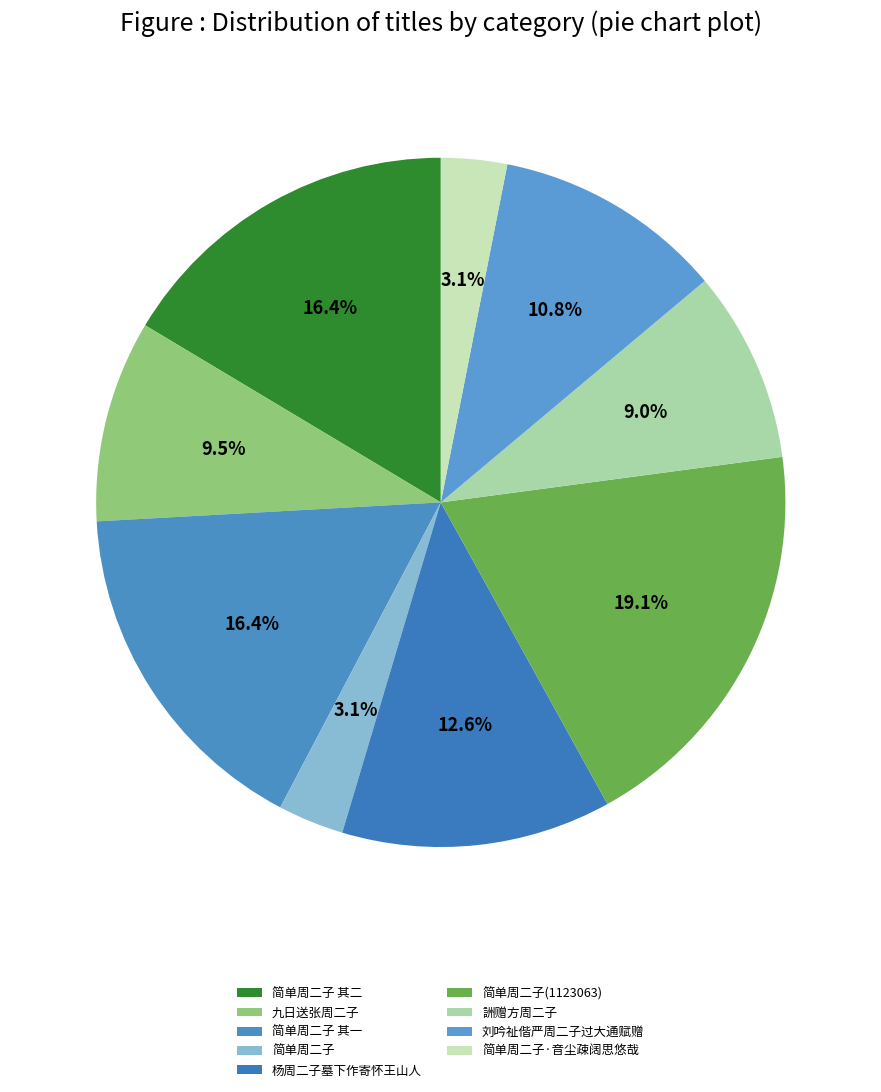

Count the number of slices in the pie.

9